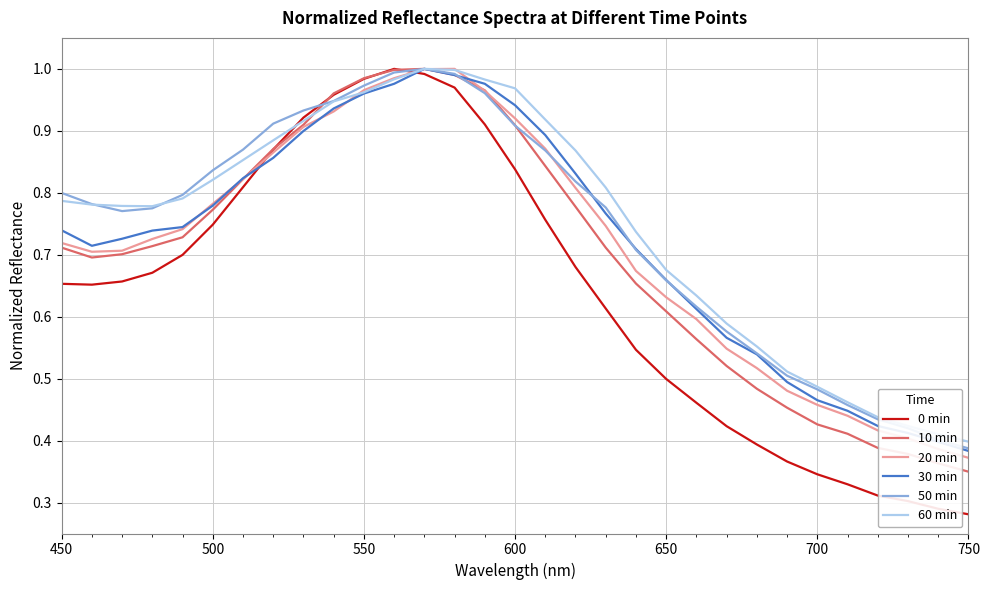

Which series has the widest spread of values?

0 min